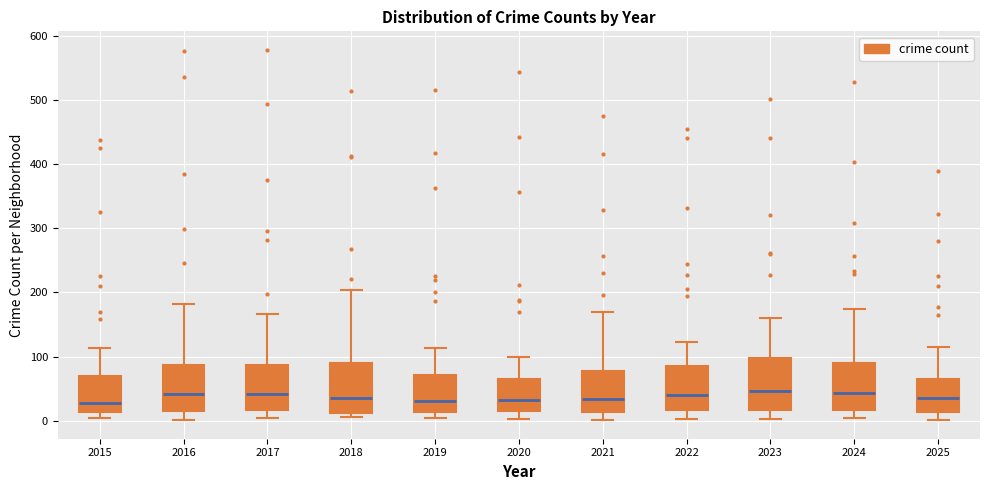

Reading left to right, transcribe this box plot: for each box, give where its median line is, the range the box spans, and where its two whiskers end, as read against the y-axis. The values are not printed on the chart, so give them approximately, as read against the axis.

2015: median 30, box 10 to 70, whiskers 0 to 110
2016: median 40, box 20 to 90, whiskers 0 to 180
2017: median 40, box 20 to 90, whiskers 0 to 170
2018: median 40, box 10 to 90, whiskers 10 (just below the box's lower edge) to 200
2019: median 30, box 10 to 70, whiskers 10 (just below the box's lower edge) to 110
2020: median 30, box 20 to 70, whiskers 0 to 100
2021: median 30, box 10 to 80, whiskers 0 to 170
2022: median 40, box 20 to 90, whiskers 0 to 120
2023: median 50, box 20 to 100, whiskers 0 to 160
2024: median 40, box 20 to 90, whiskers 0 to 180
2025: median 40, box 10 to 70, whiskers 0 to 120